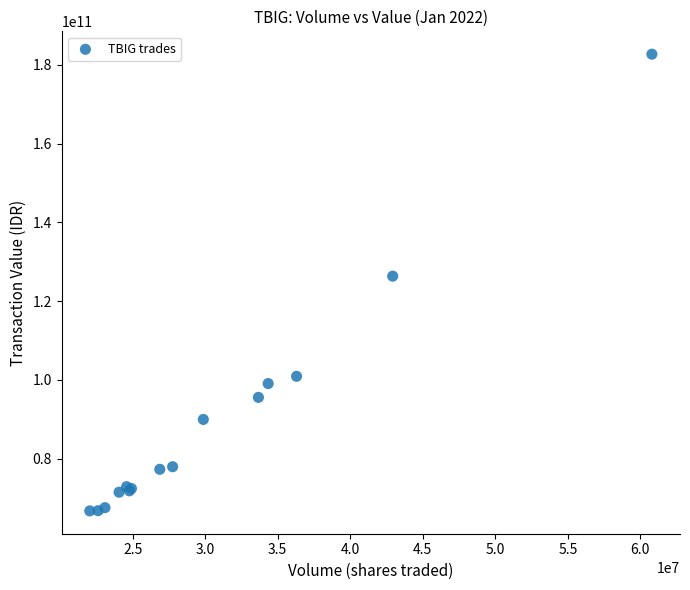

What Y value in the scatter plot is closest to 124738061500?

126359483000